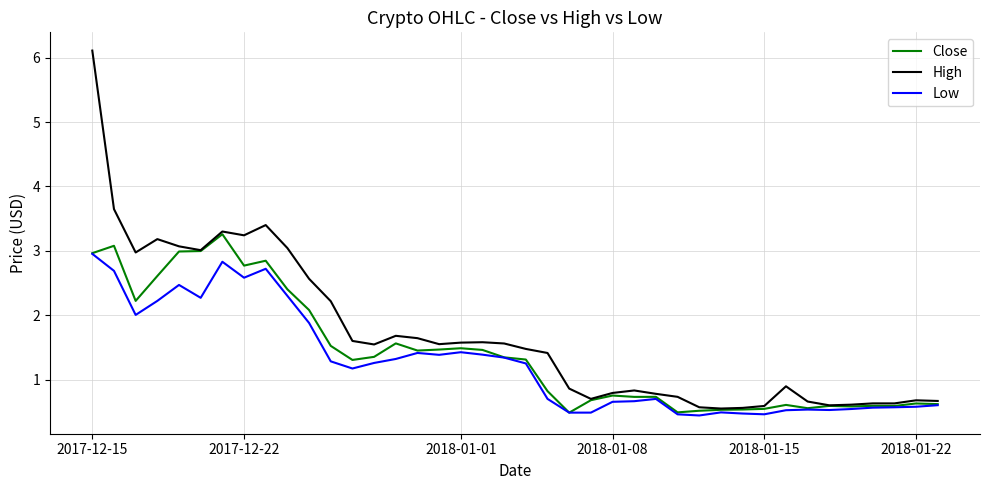

Which series has the largest range (max minus min)?

High